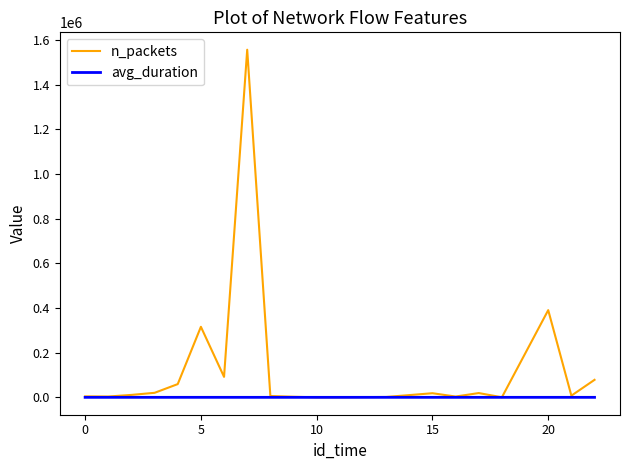

Count the number of data series in this chart.

2